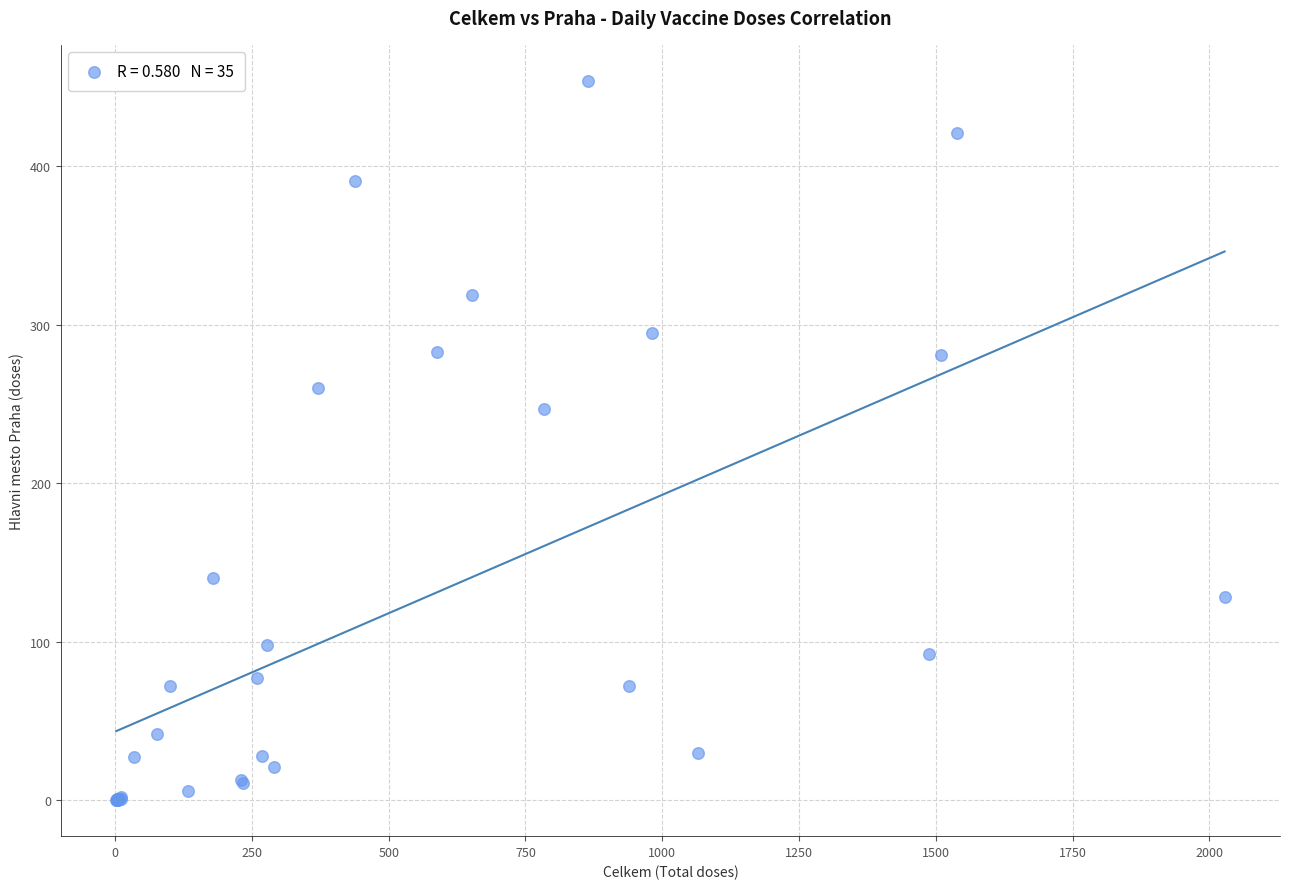

What Y value in the scatter plot is closest to 227?

247